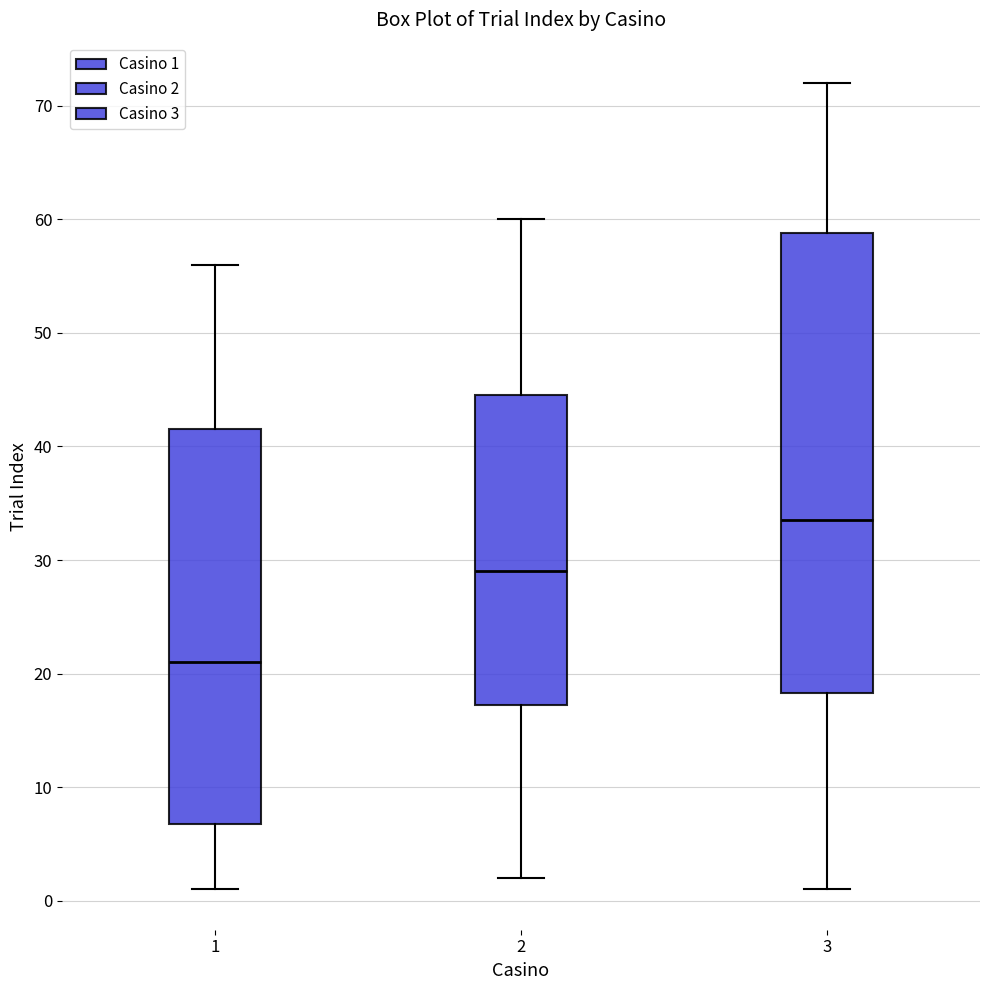

Reading left to right, transcribe this box plot: for each box, give where its median line is, the range the box spans, and where its two whiskers end, as read against the y-axis. The values are not printed on the chart, so give them approximately, as read against the axis.

1: median 21, box 7 to 42, whiskers 1 to 56
2: median 29, box 17 to 45, whiskers 2 to 60
3: median 34, box 18 to 59, whiskers 1 to 72